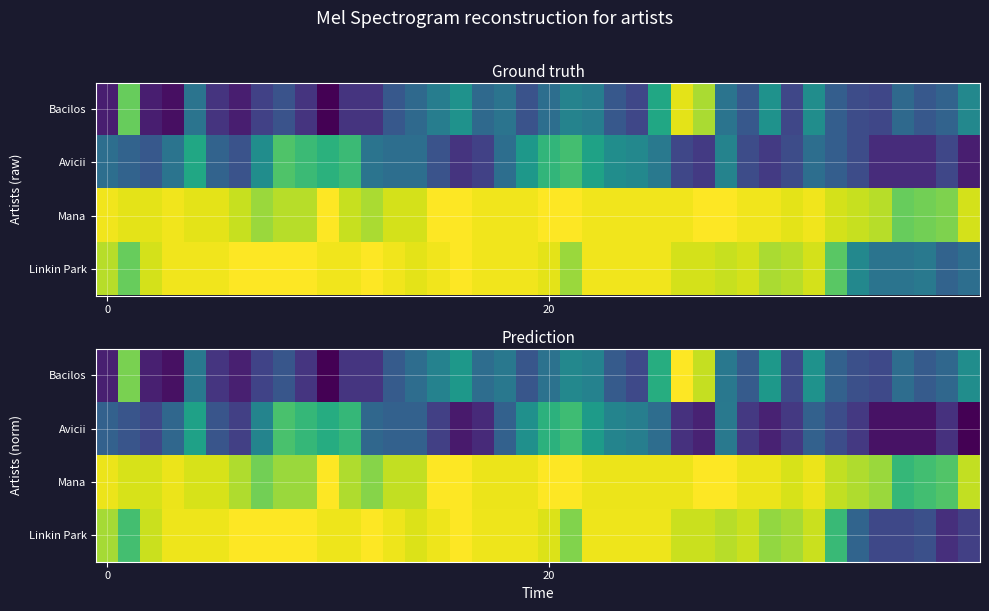

What is the minimum value for Linkin Park?

0.1